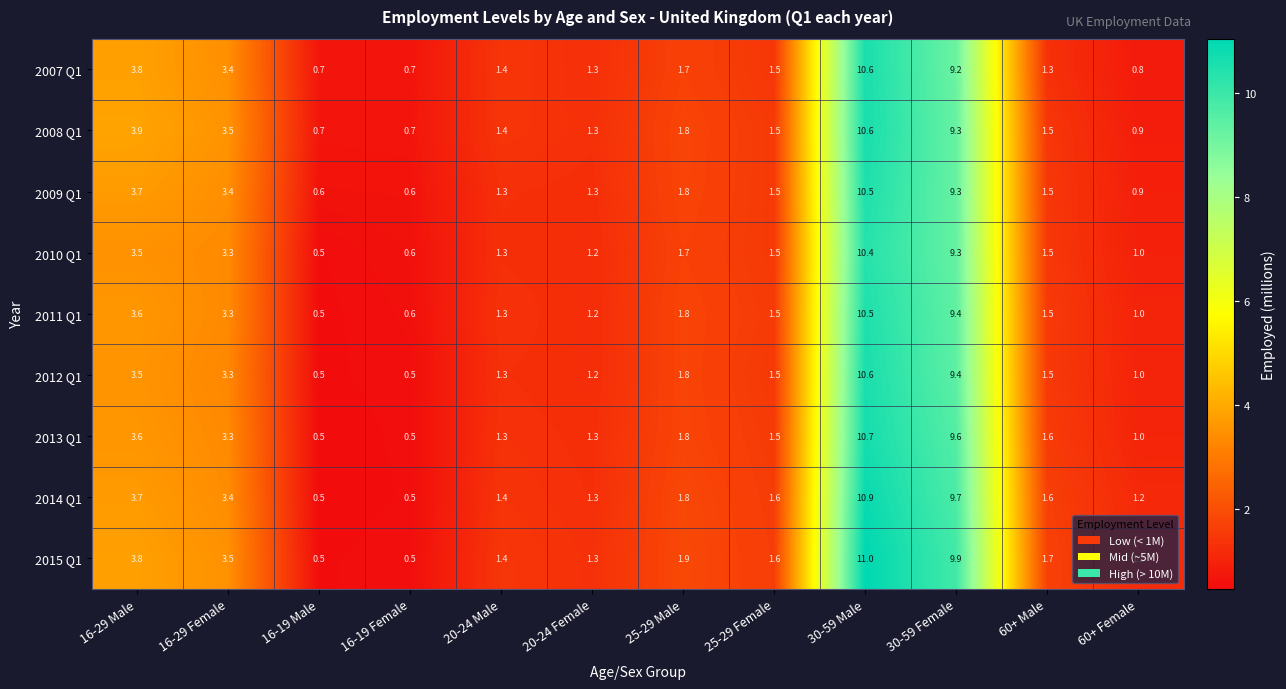

What is the difference between the 2009 Q1 values at 30-59 Female and 25-29 Female?

7.8